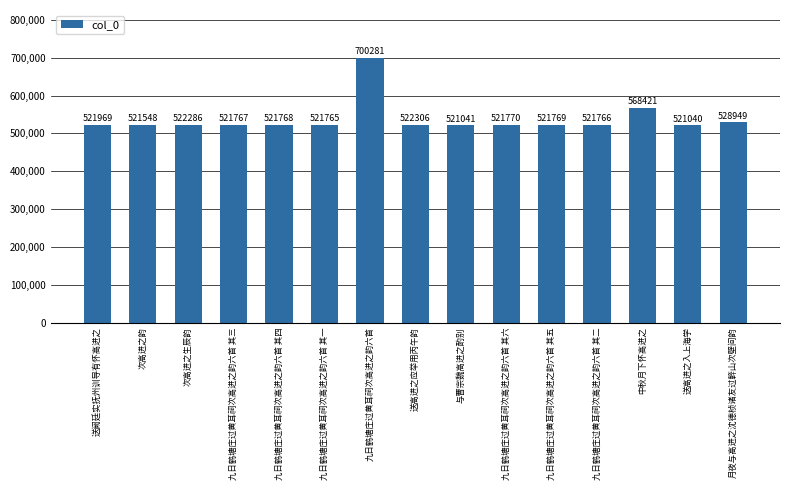

Is it true that the value at 九日鹤塘庄过黄耳祠次高进之韵六首 其四 is 521768?

True